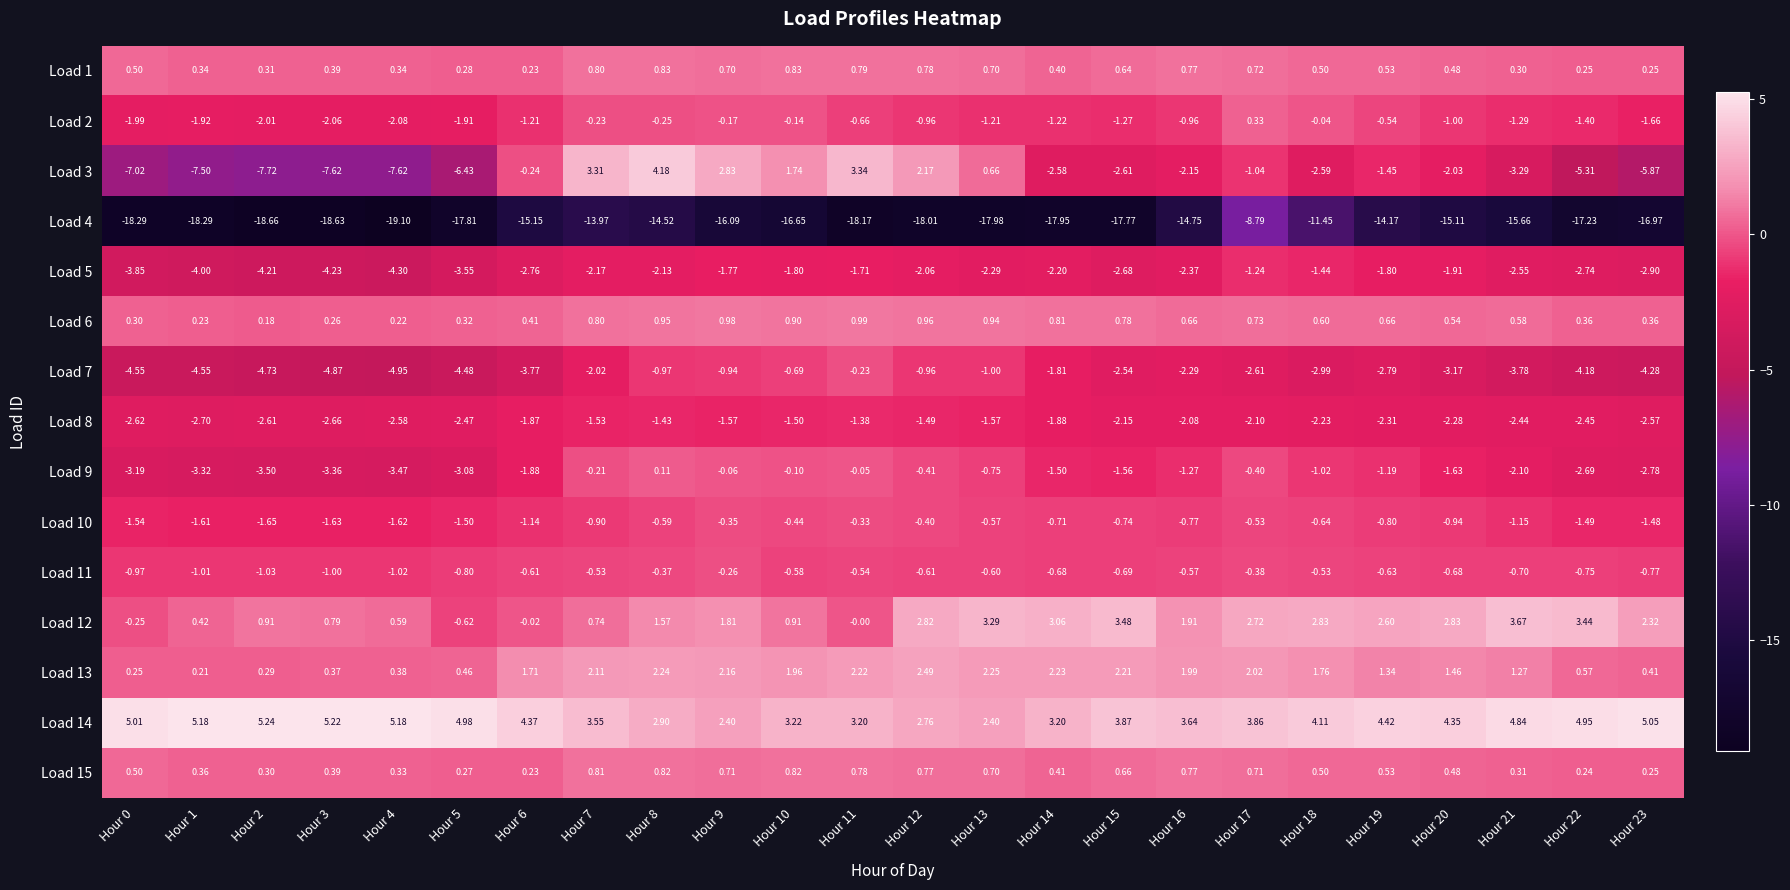

How many values in the Load 4 series exceed -16?

9